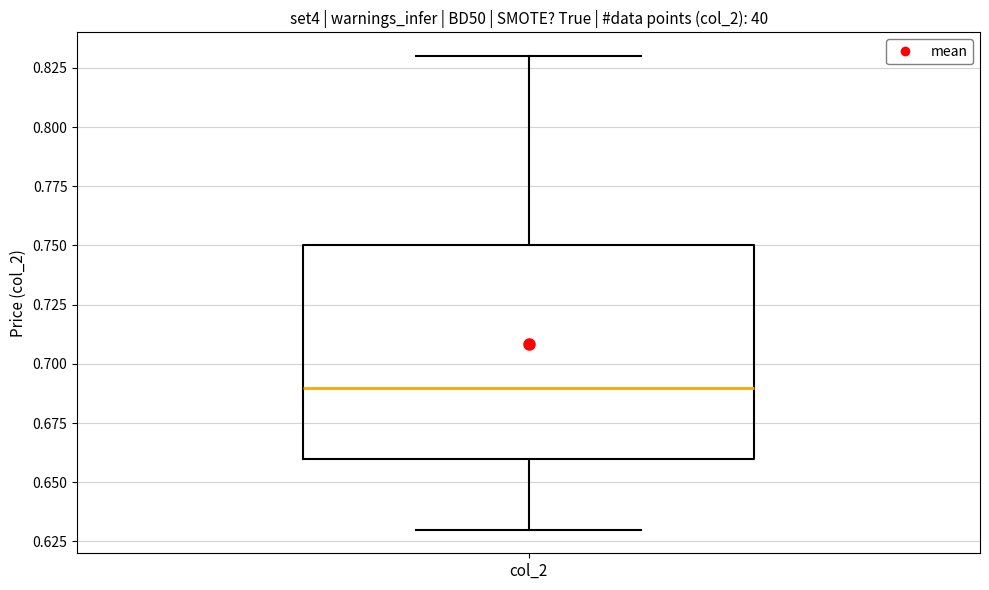

Where is the upper edge of the box for col_2 on the y-axis? The values are not printed on the chart, so give them approximately, as read against the axis.

0.75